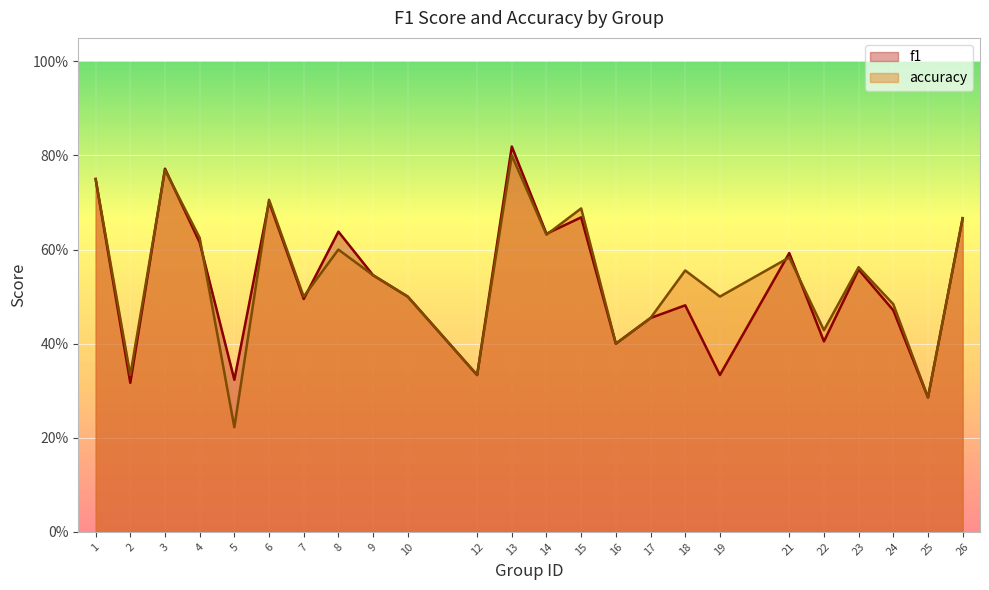

Rank the categories by f1 value from highest to lowest.

13, 3, 1, 6, 15, 26, 8, 14, 4, 21, 23, 9, 10, 7, 18, 24, 17, 22, 16, 12, 19, 5, 2, 25